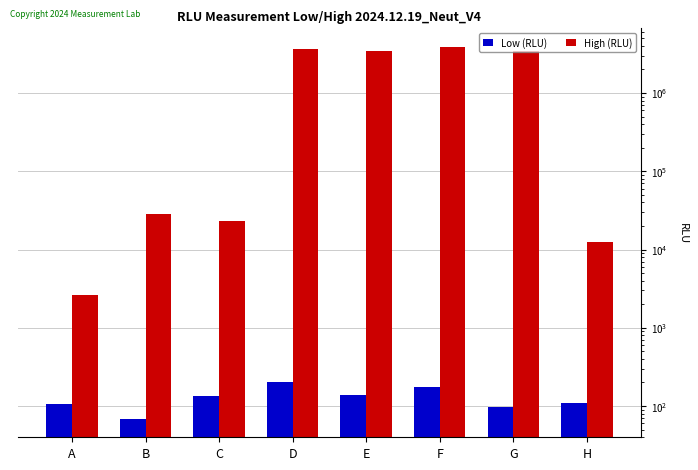

Rank the categories by High (RLU) value from highest to lowest.

F, D, E, G, B, C, H, A